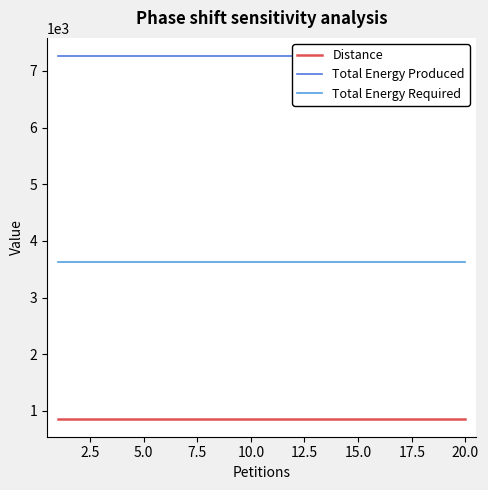

True or false: Distance and Total Energy Required intersect in this chart.

False